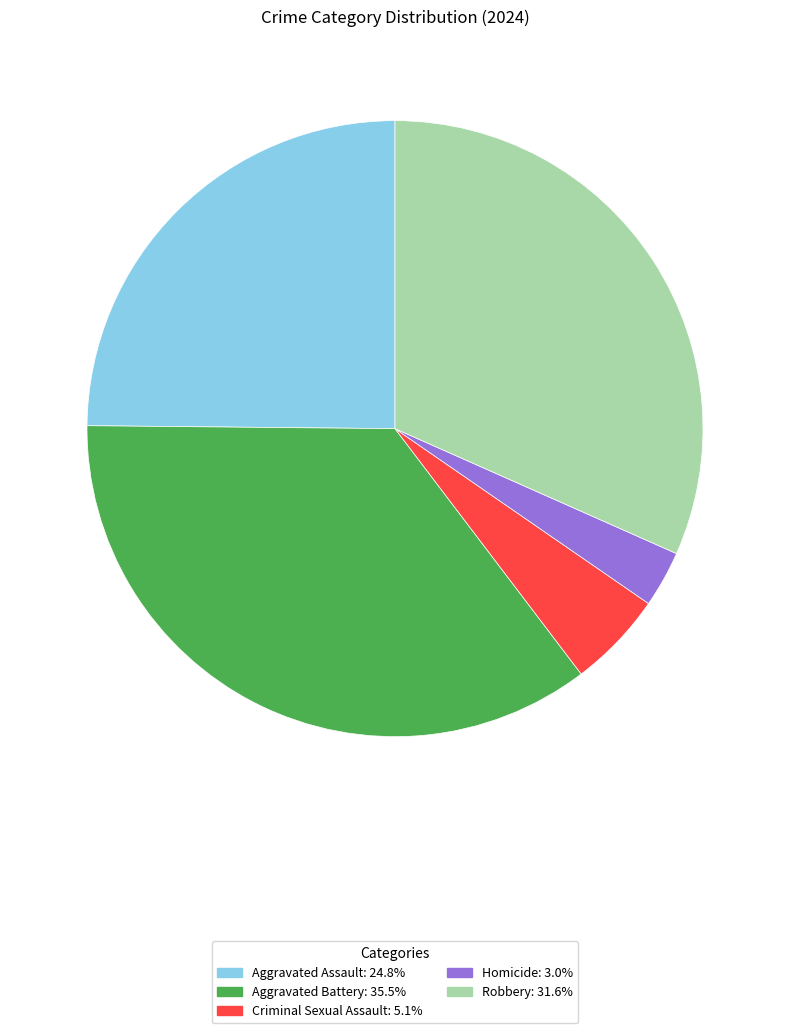

True or false: Homicide accounts for 3% of the total.

True